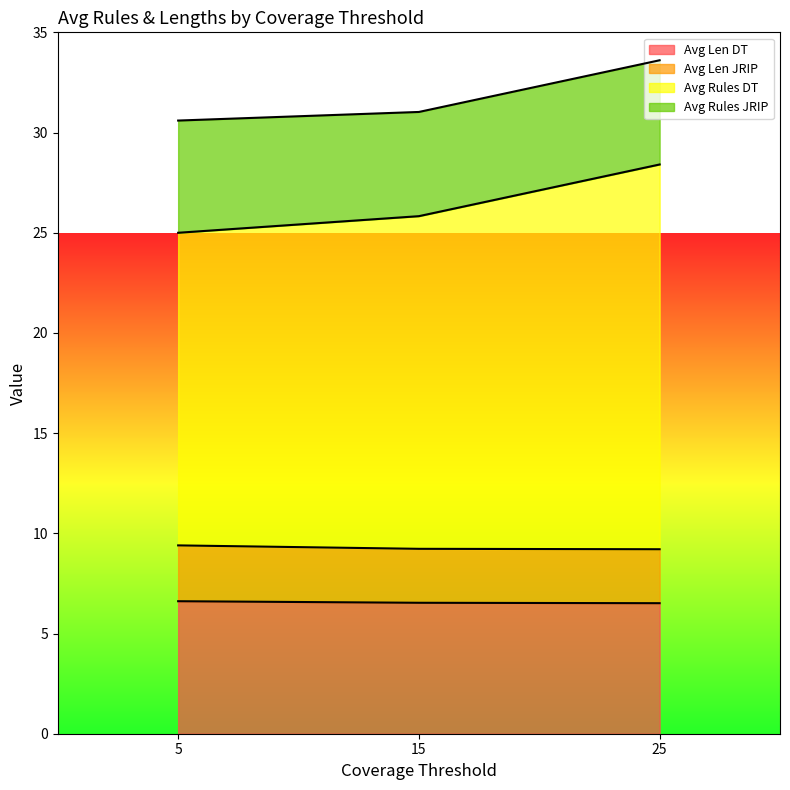

At which label does Avg Rules DT first exceed 25?

15.0